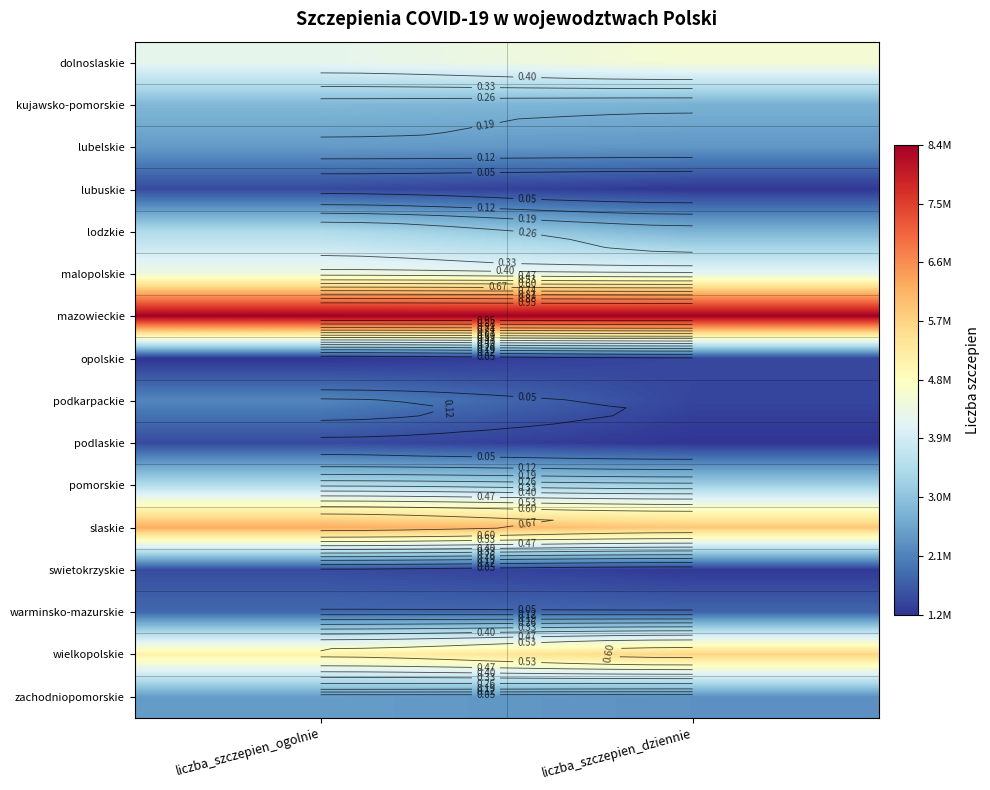

Count the number of data series in this chart.

16